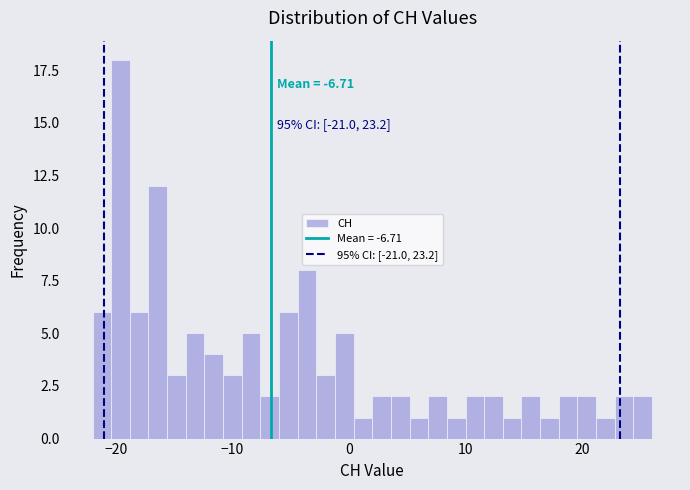

Around what value on the x-axis is the tallest bar? Give the approximate position of its centre, as read against the axis.

-20